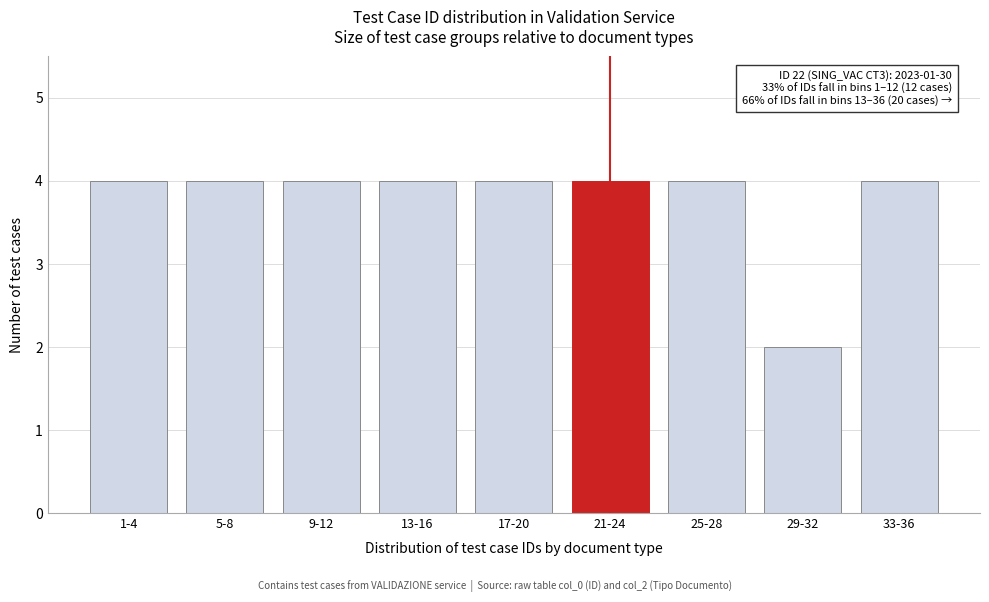

Reading left to right, transcribe all the data shown in this chart.

1-4=4	5-8=4	9-12=4	13-16=4	17-20=4	21-24=4	25-28=4	29-32=2	33-36=4